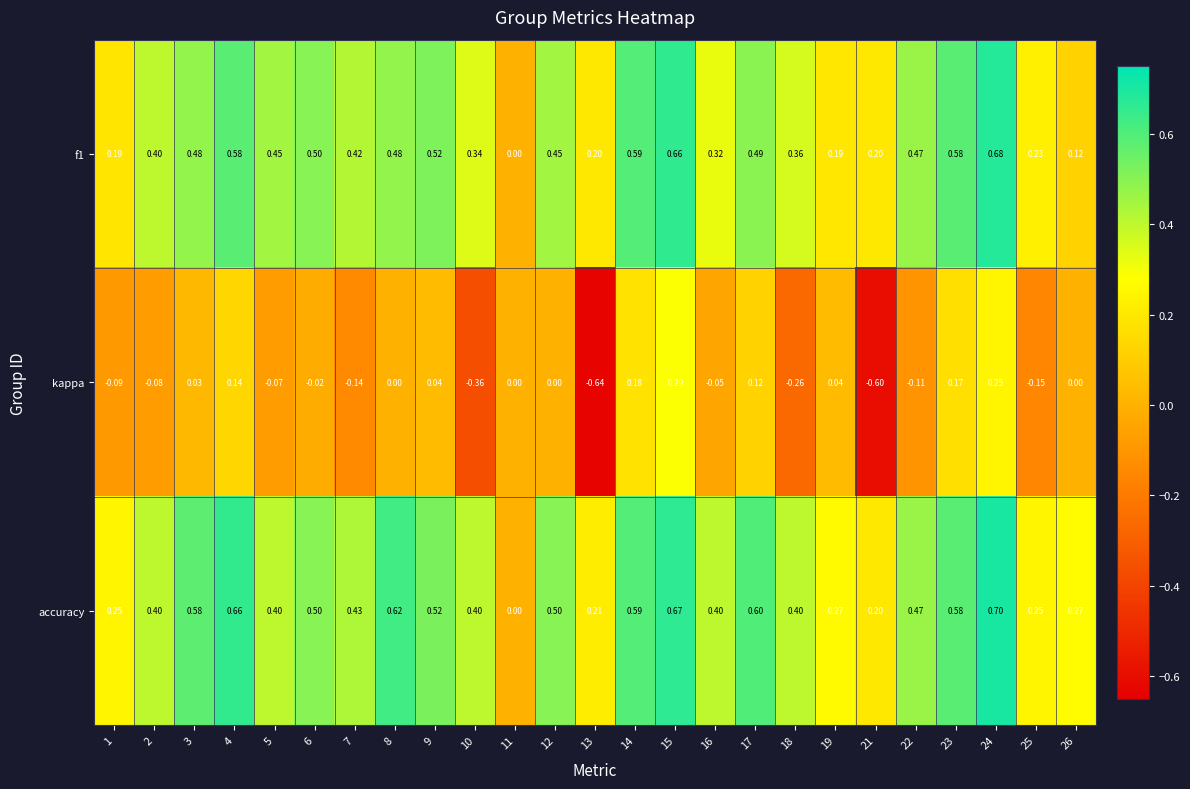

Which series has the largest total across all categories?

accuracy